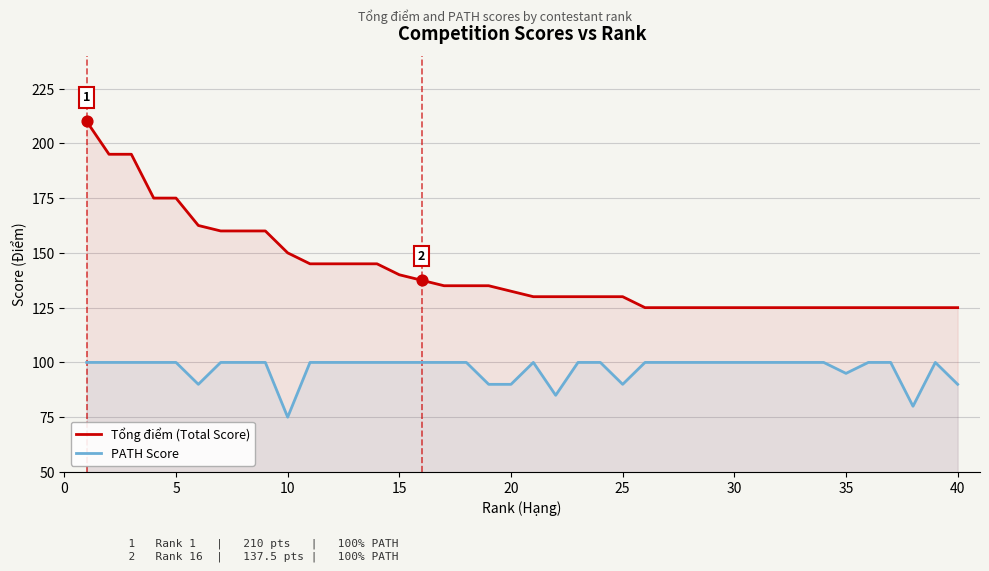

Which series contains the lowest Y value?

PATH Score